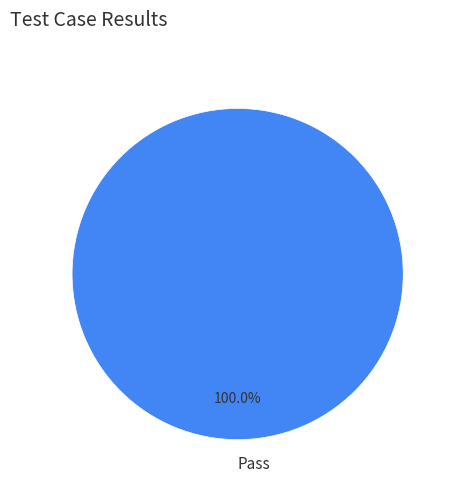

Which category accounts for the majority?

Pass